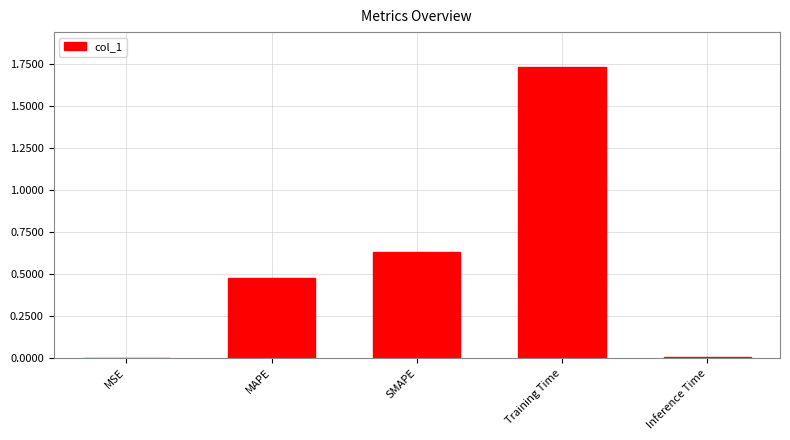

What is the sum of the values at SMAPE and MAPE?

1.1